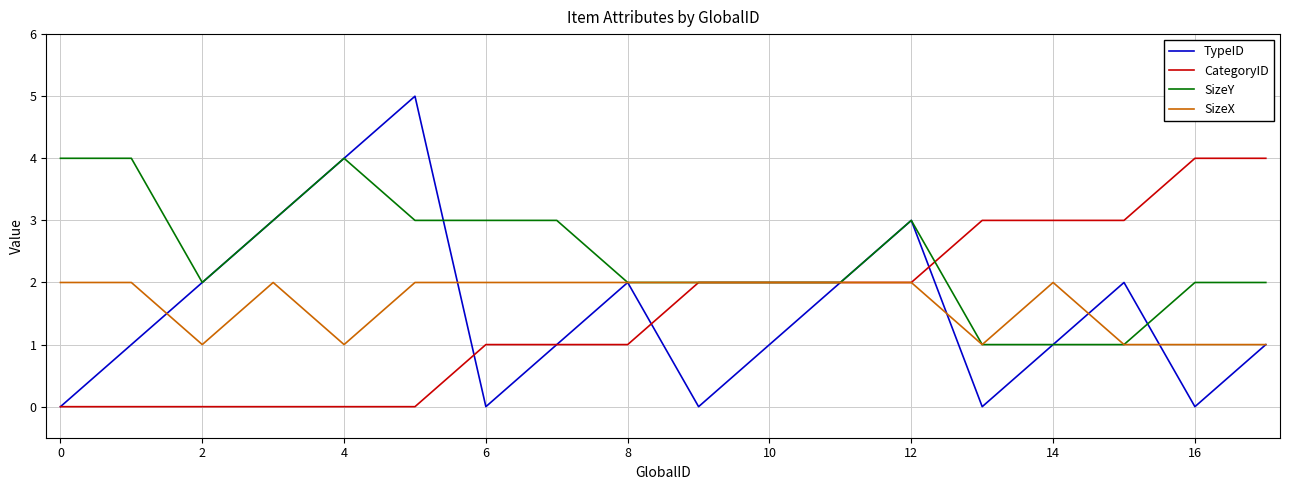

How many lines are shown in the chart?

4